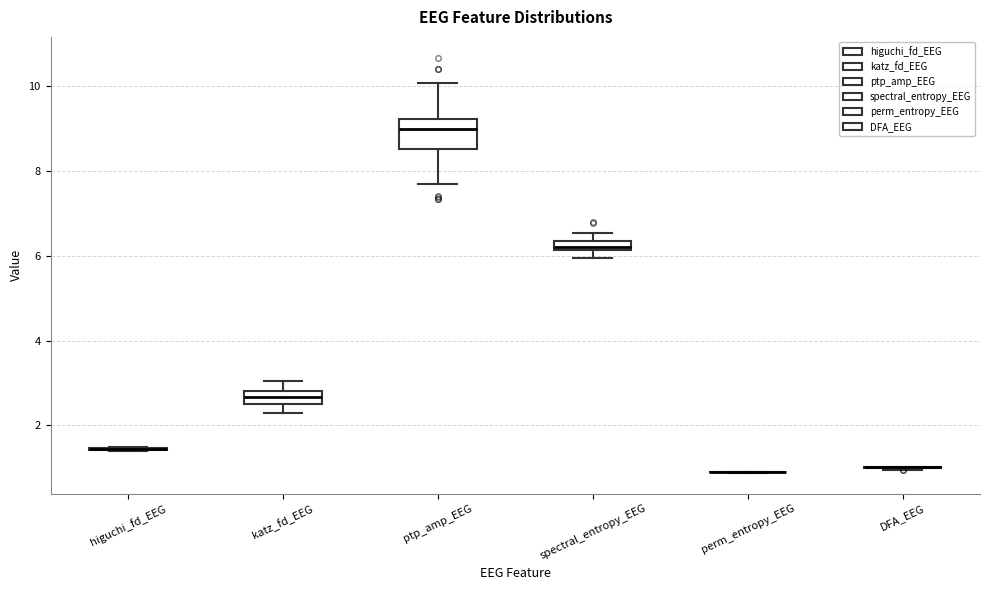

Comparing the boxes themselves (not the whiskers), which one is the tallest?

ptp_amp_EEG